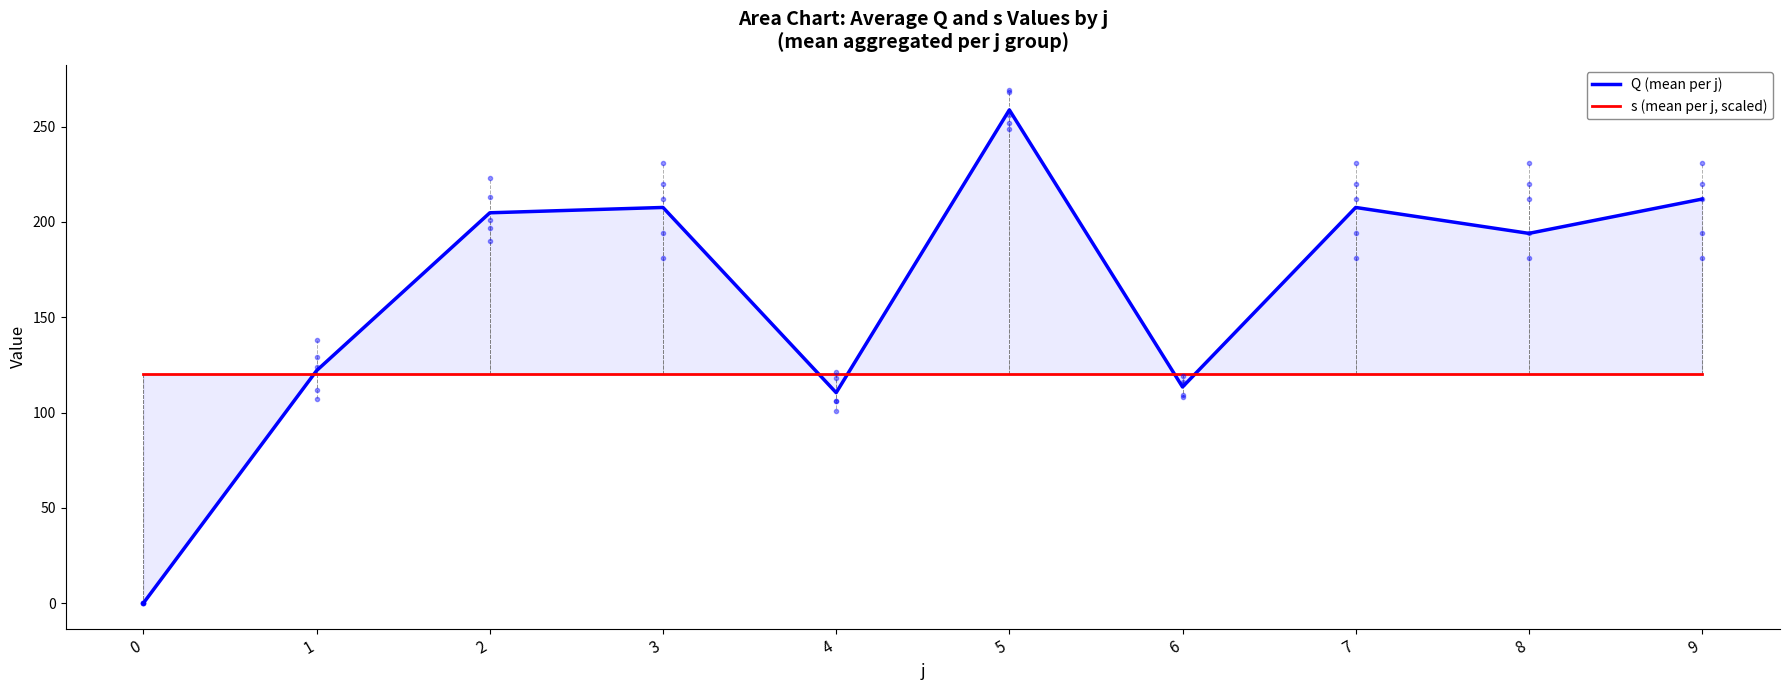

How many data points does each series have?

10